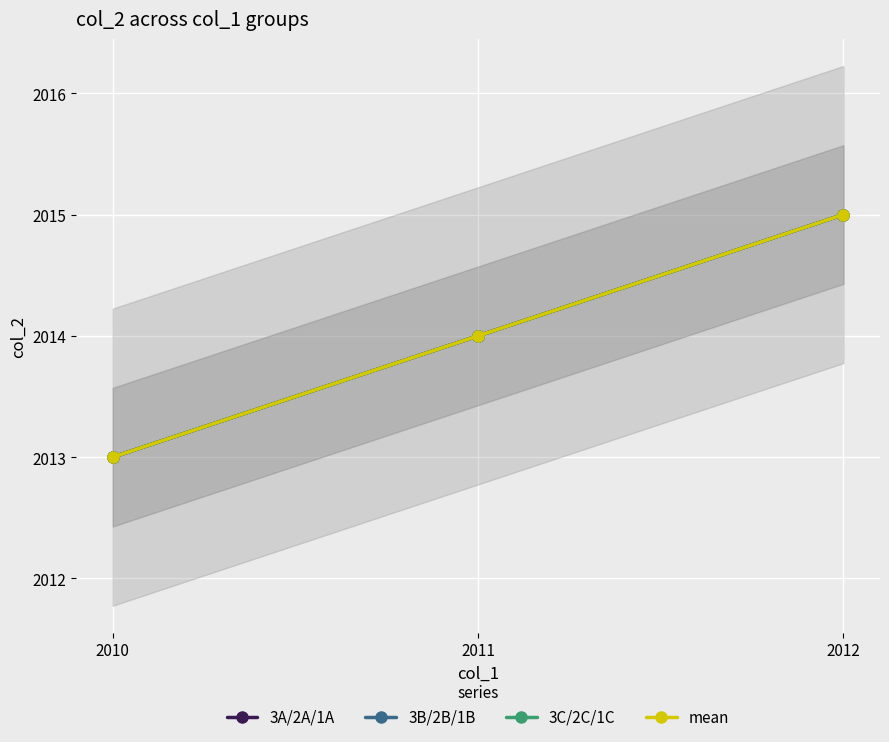

Is the value of mean at 2011 greater than the value of 3A/2A/1A at 2011?

No